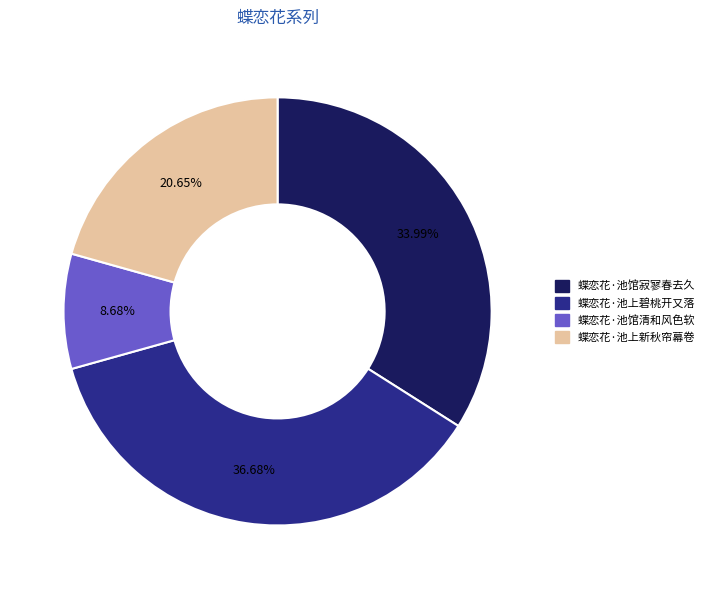

Count the number of slices in the pie.

4